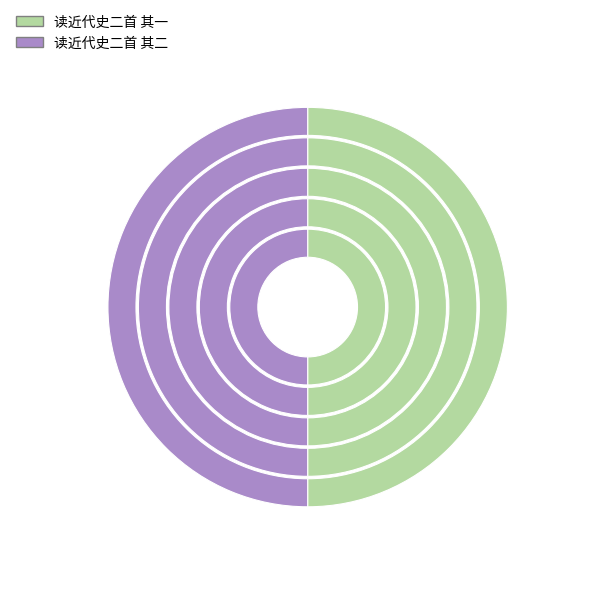

Is it true that 读近代史二首 其一 is 50% of the pie?

True